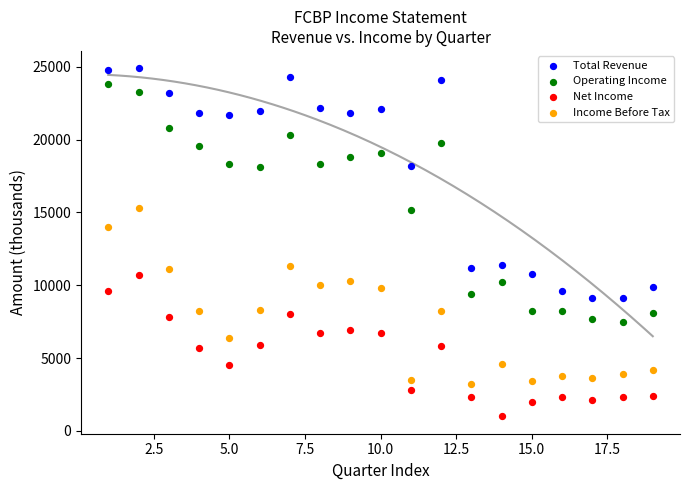

Which series contains the highest Y value?

Total Revenue